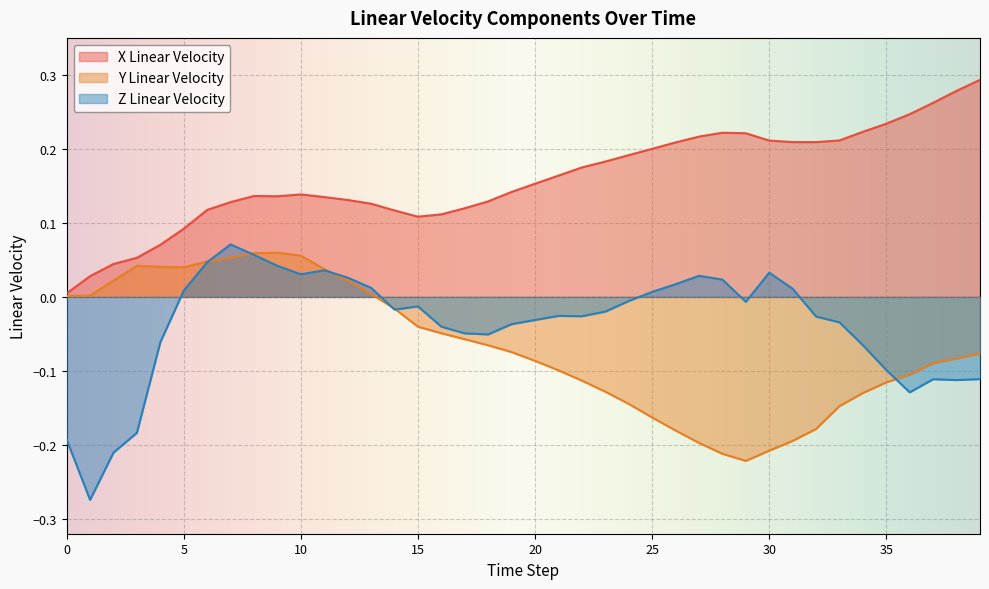

Where is the first local maximum for Z Linear Velocity?

7